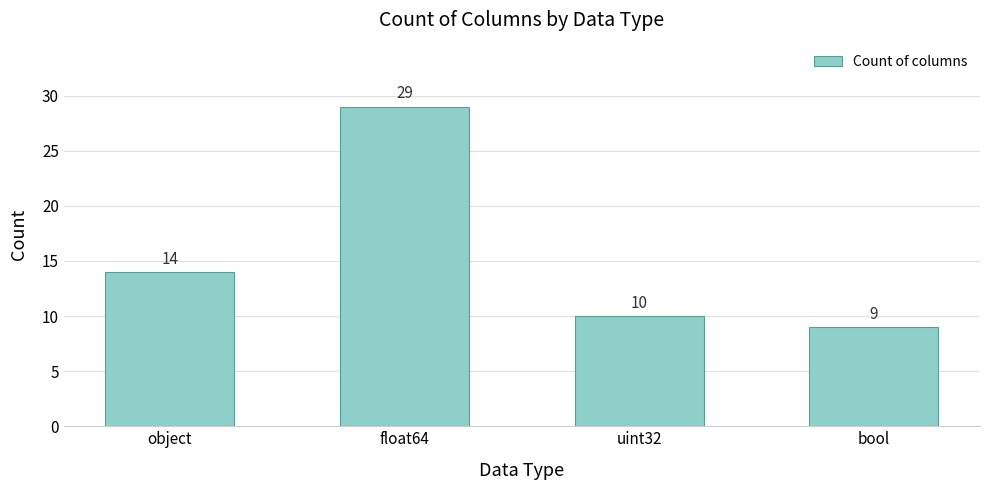

List the labels in order of value, smallest first.

bool, uint32, object, float64